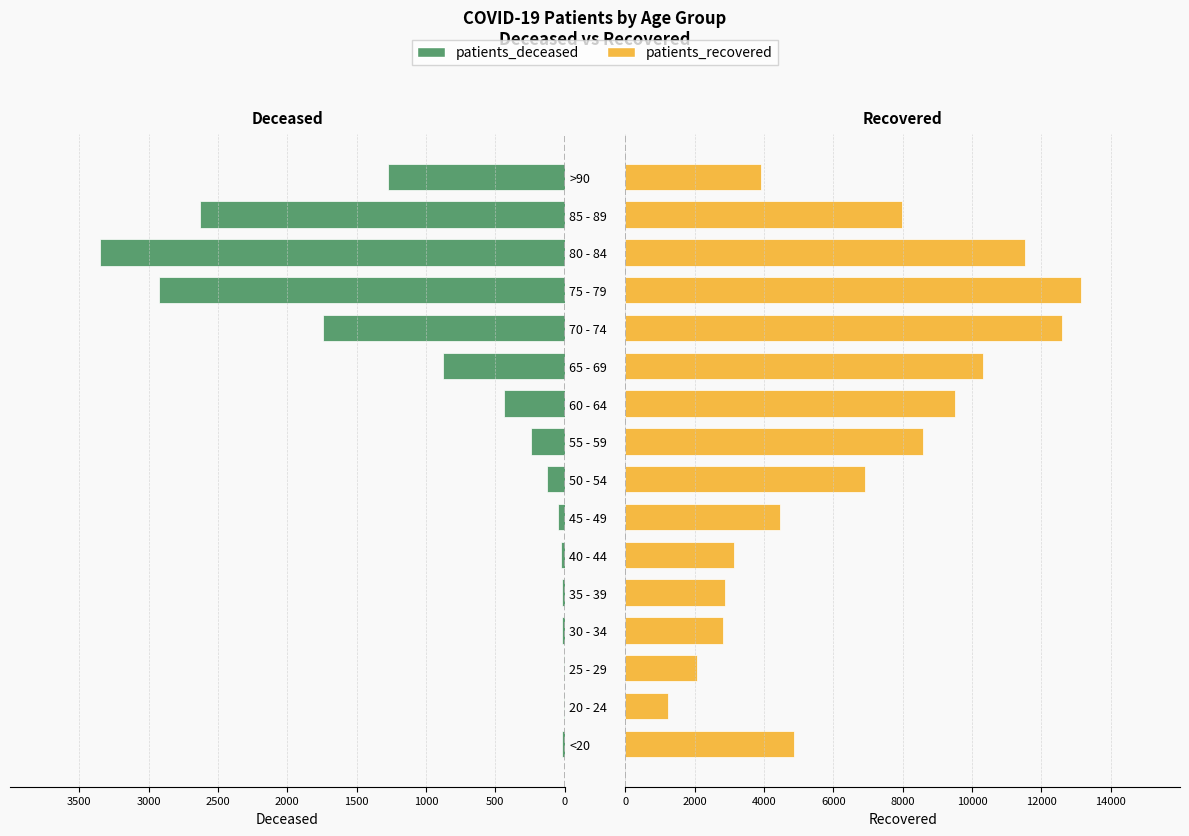

Between 80 - 84 and 85 - 89, which series saw the biggest shift?

patients_recovered